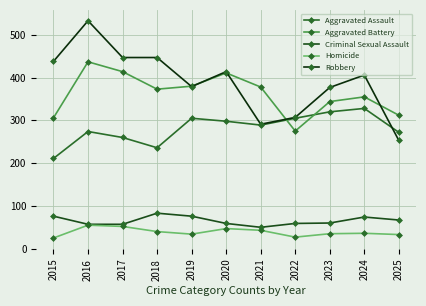

True or false: Criminal Sexual Assault and Homicide intersect in this chart.

False